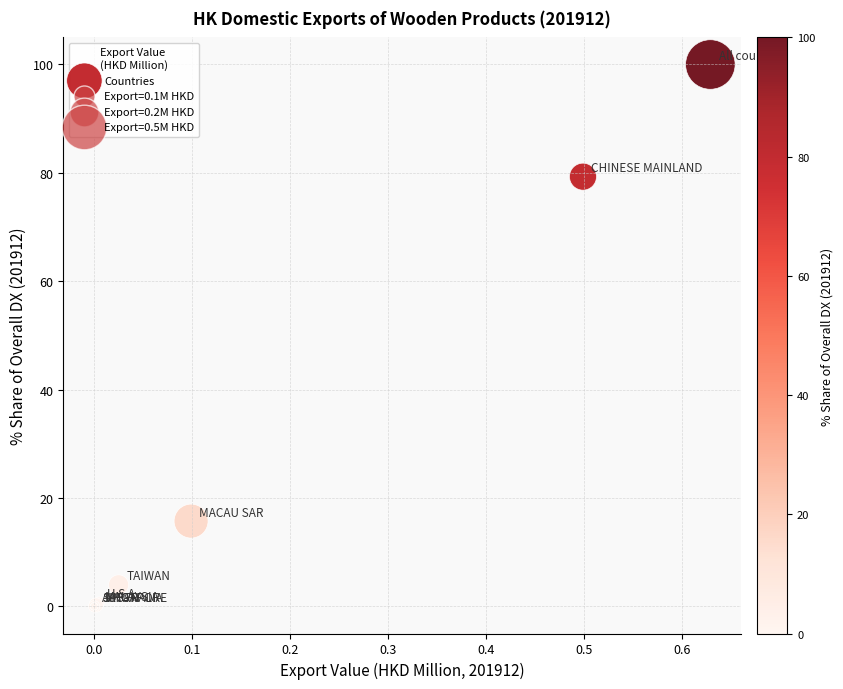

What Y value in the scatter plot is closest to 50?

79.3